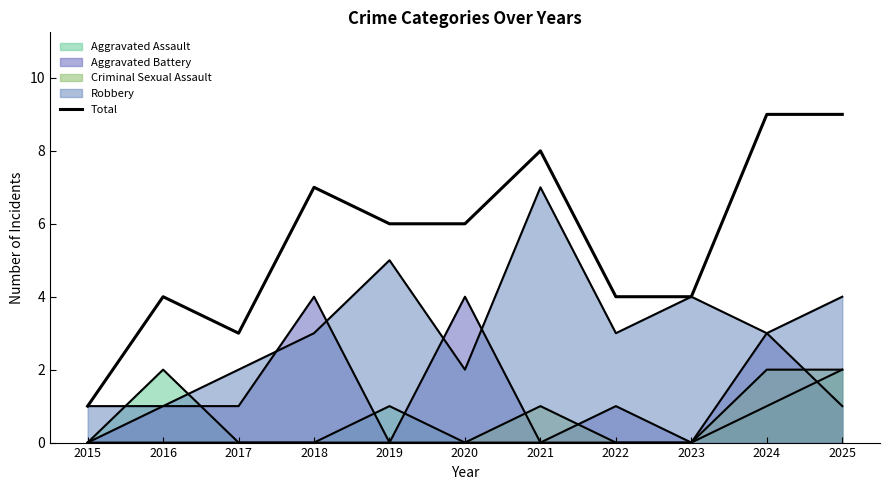

How many categories are shown in the chart?

11